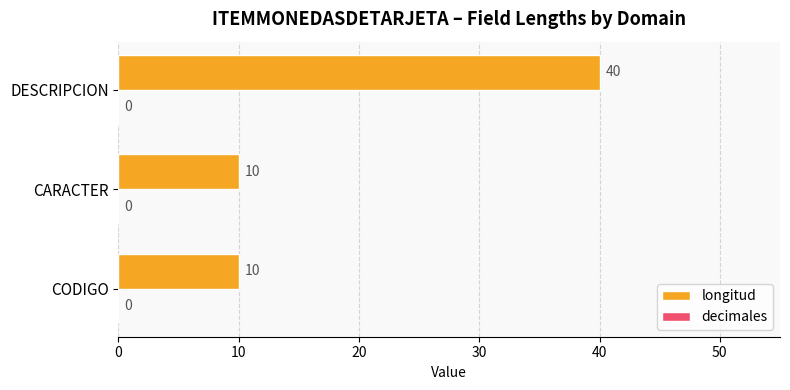

Is it true that the value at DESCRIPCION is 72?

False